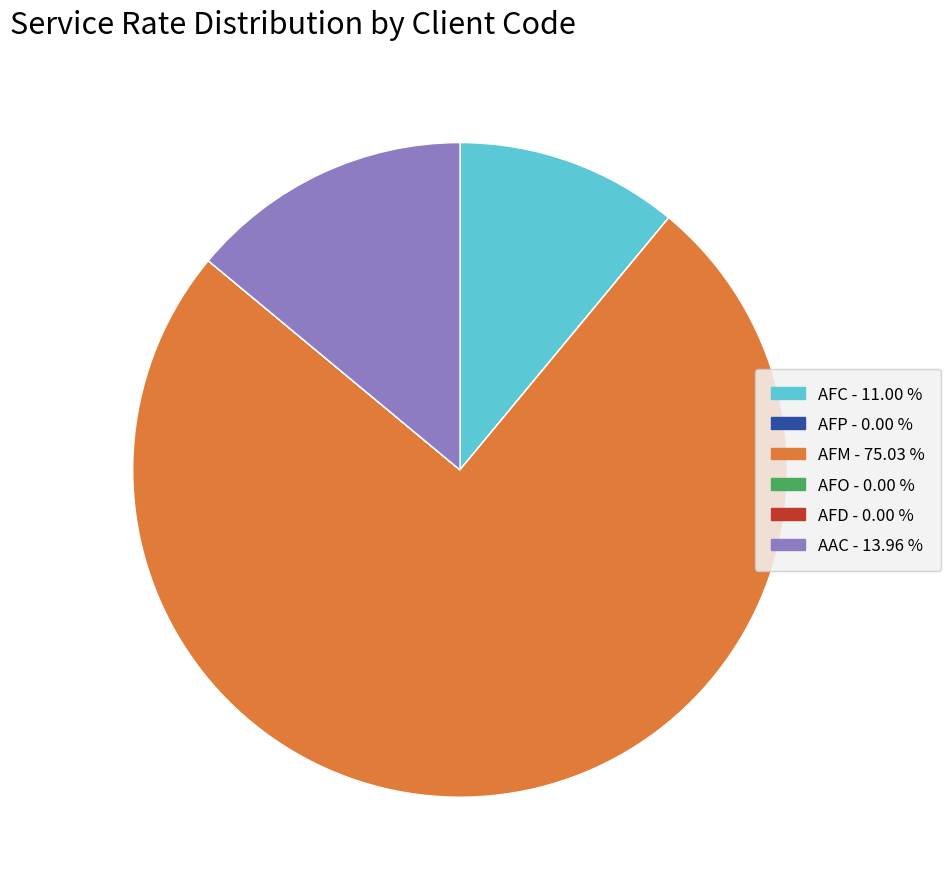

Which category has the biggest portion of the pie?

AFM